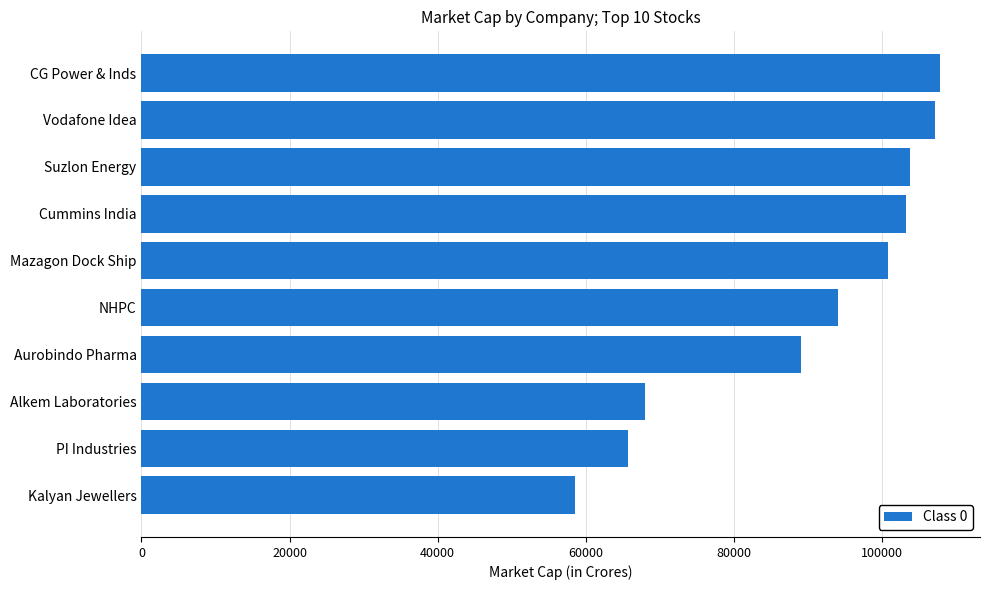

What is the label of the 4th bar from the bottom?

Aurobindo Pharma